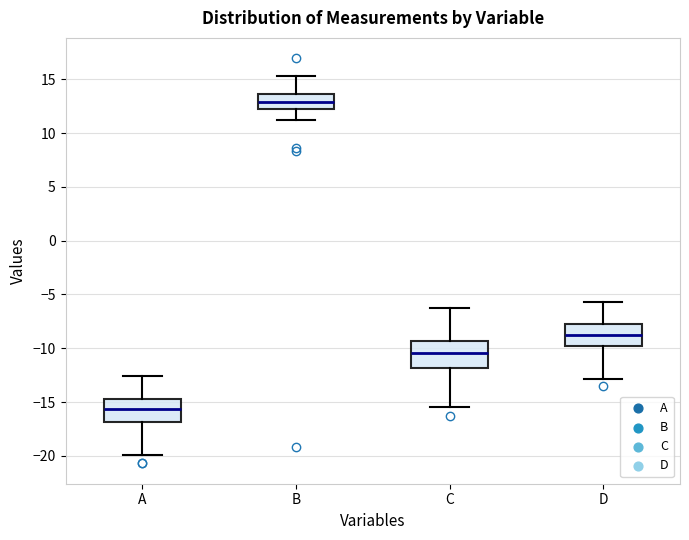

Where is the lower edge of the box for A on the y-axis? The values are not printed on the chart, so give them approximately, as read against the axis.

-17.0